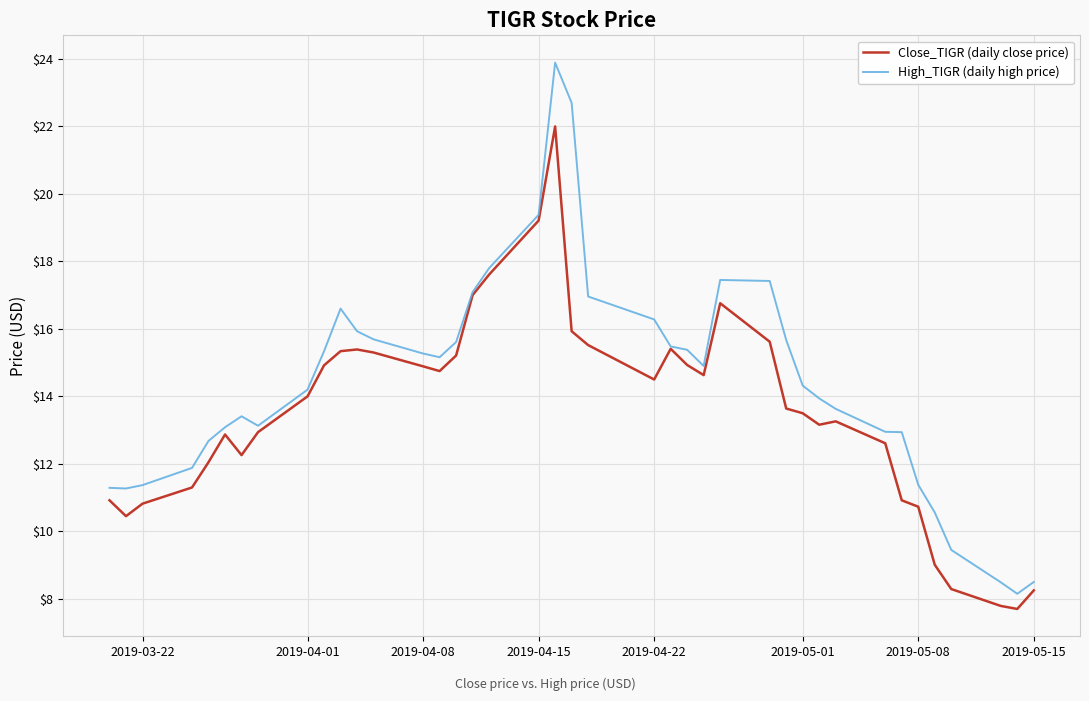

What is the maximum value shown in the chart?

23.9